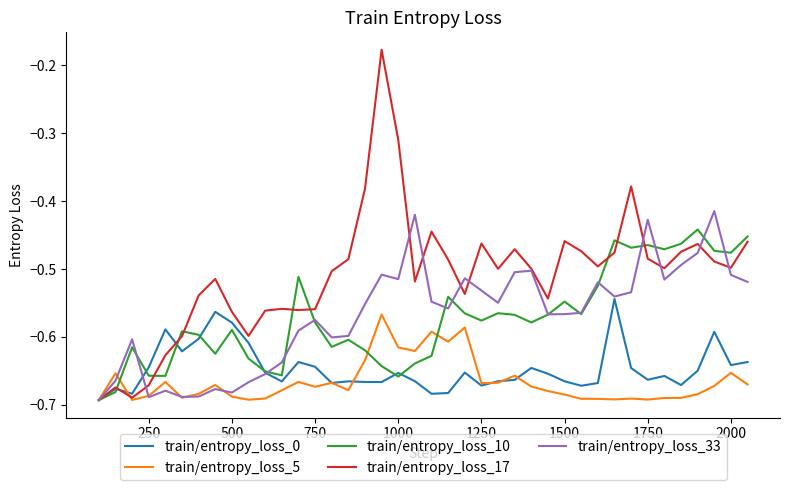

Rank the series by their maximum value, from highest to lowest.

train/entropy_loss_17, train/entropy_loss_33, train/entropy_loss_10, train/entropy_loss_0, train/entropy_loss_5